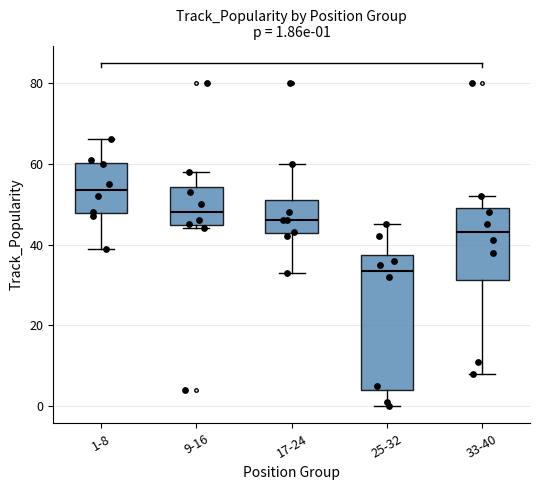

Which box has the lowest median line?

25-32